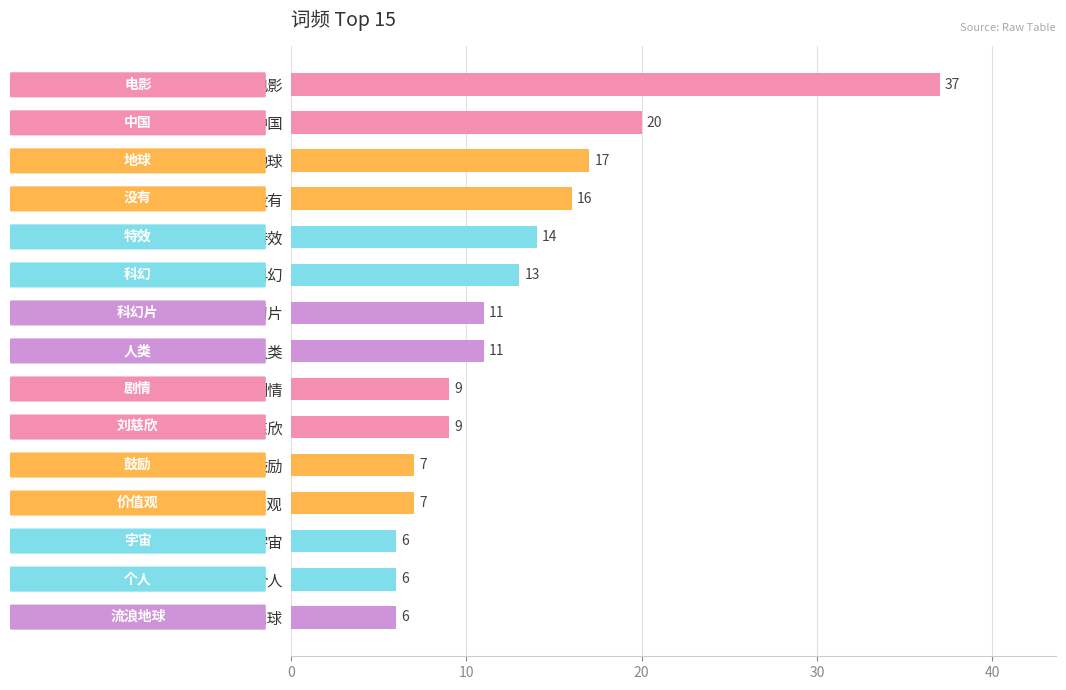

What is the change in value from 科幻片 to 宇宙?

-5